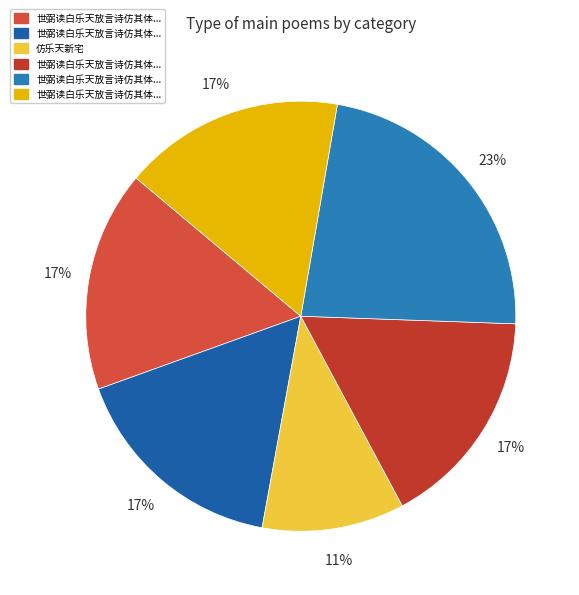

Which category has the biggest portion of the pie?

世弼读白乐天放言诗仿其体依前韵作数首见寄因和答之亦仿乐天之体